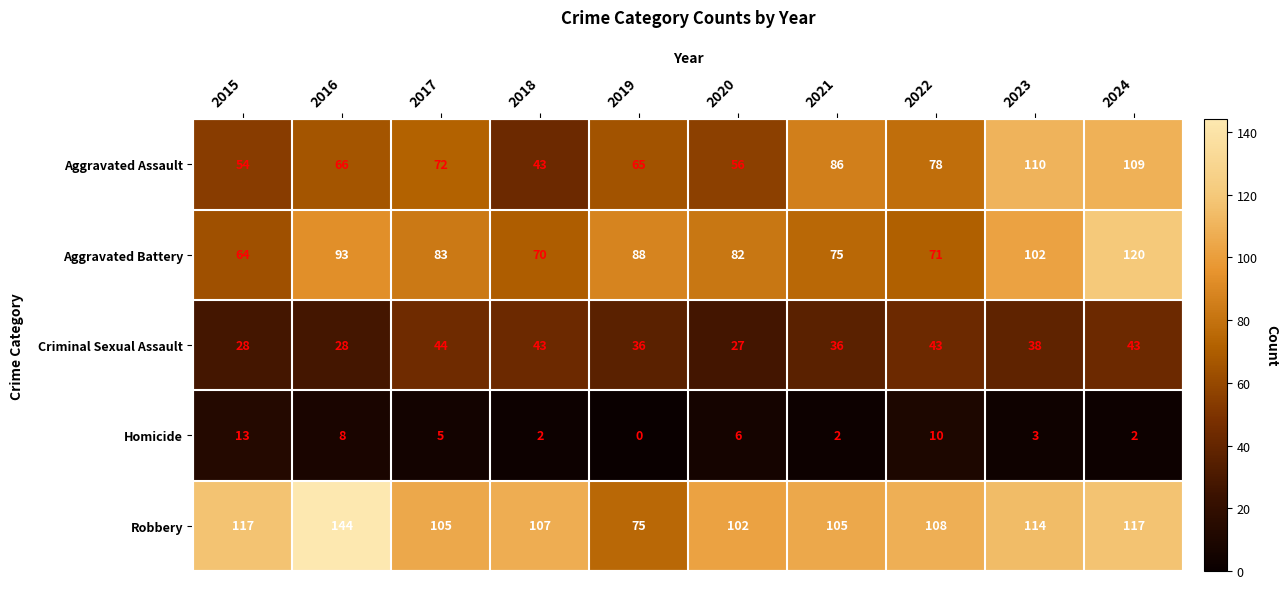

At how many categories does at least one series exceed 132?

1